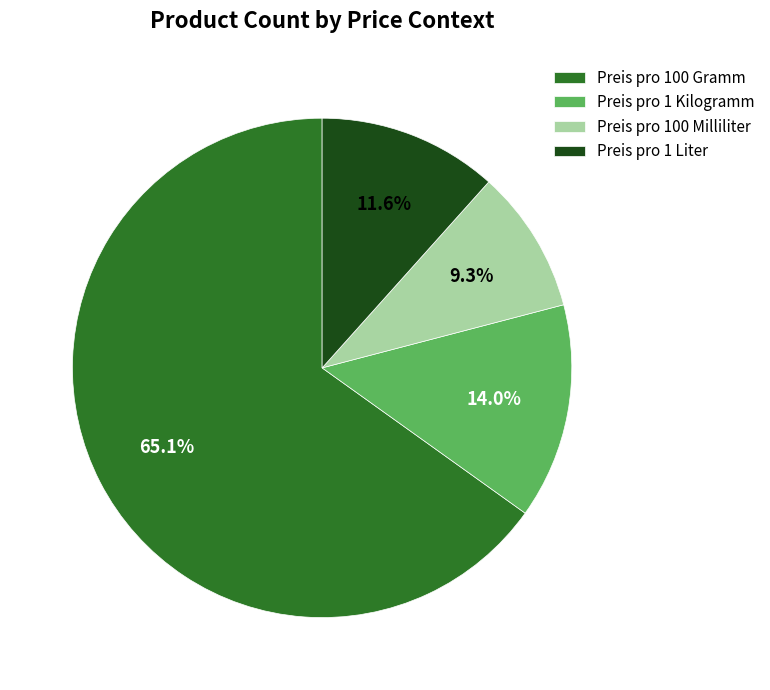

To the nearest percent, what is the average slice percentage?

25%